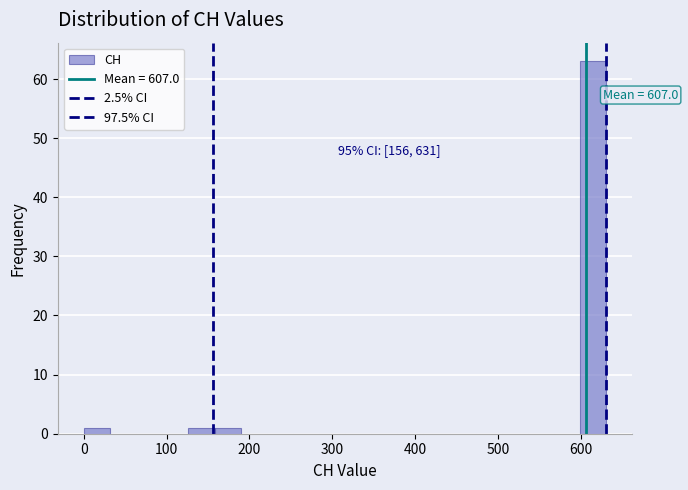

Around what value on the x-axis is the tallest bar? Give the approximate position of its centre, as read against the axis.

620